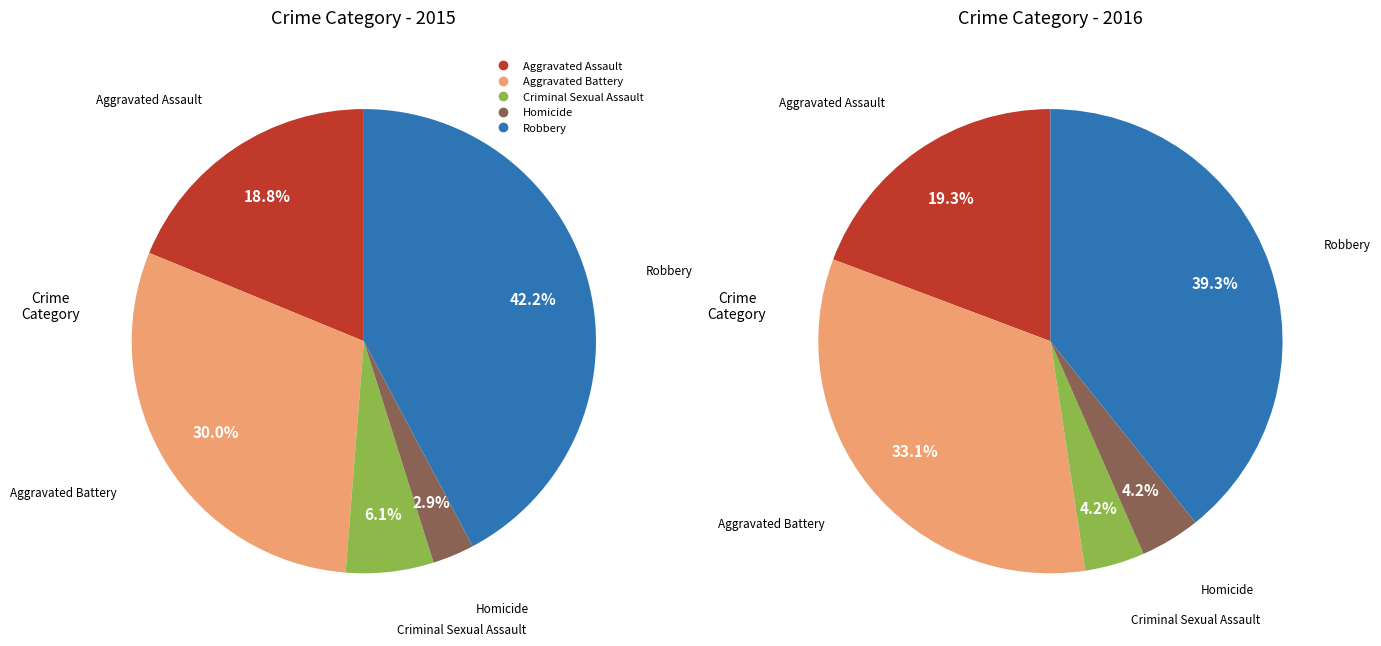

Is Aggravated Battery the majority of the pie?

No